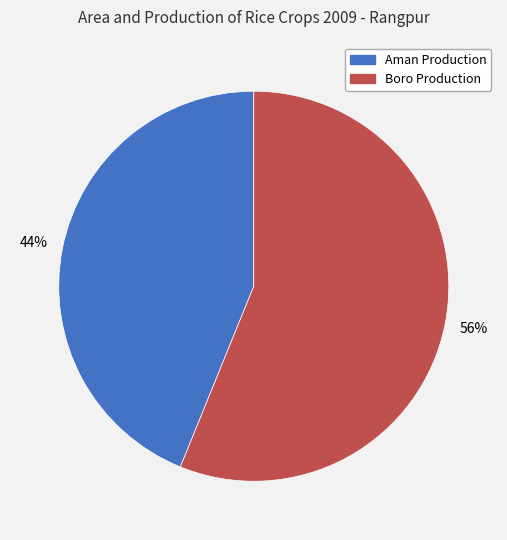

Is there any slice that represents more than half of the pie?

Yes